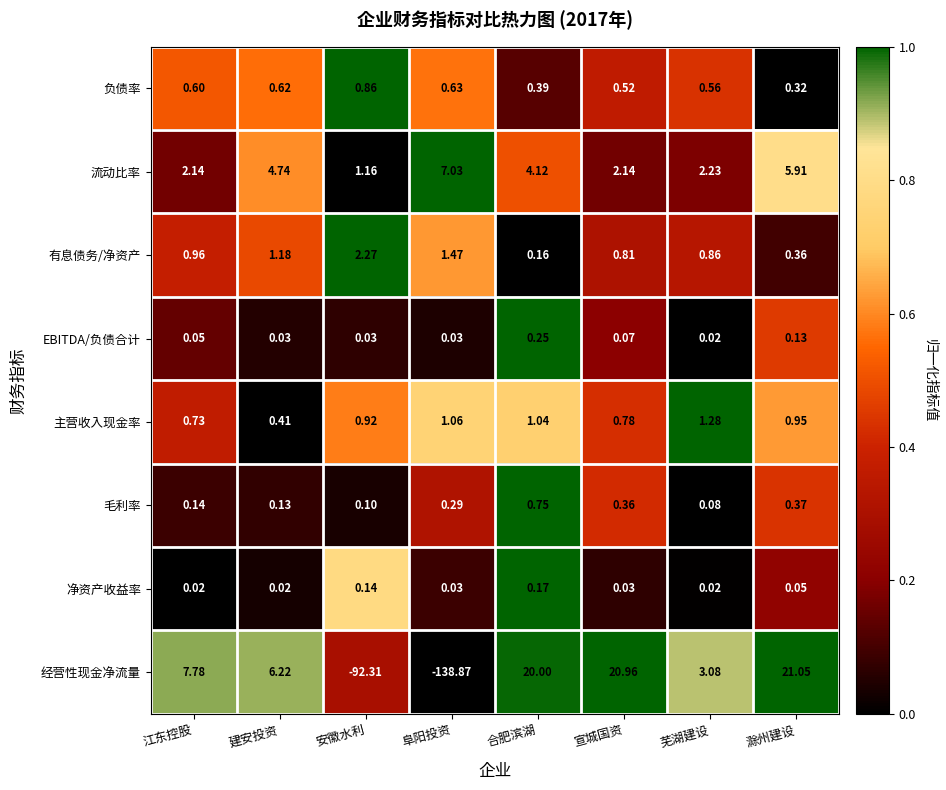

Count the number of data series in this chart.

8